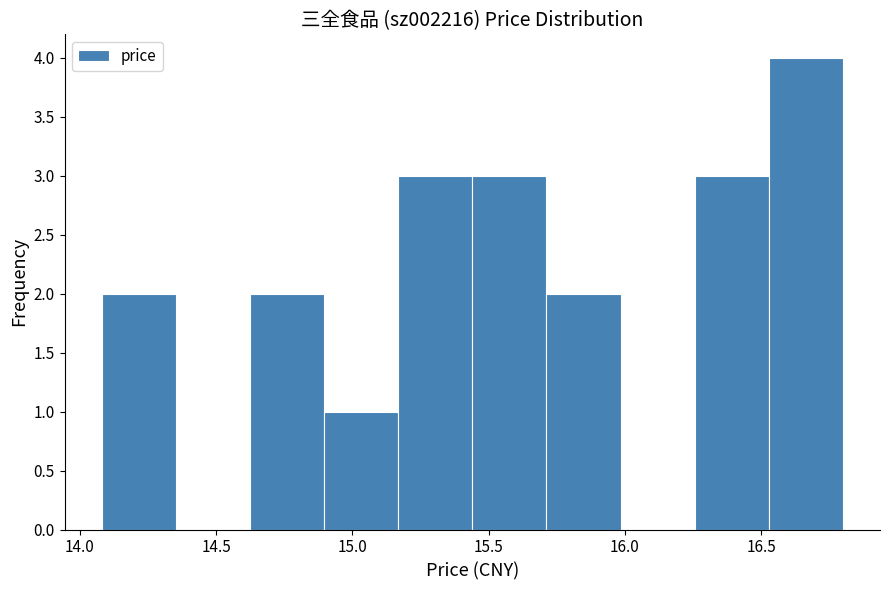

Over which range of the x-axis is the bar tallest?

16.55 to 16.80